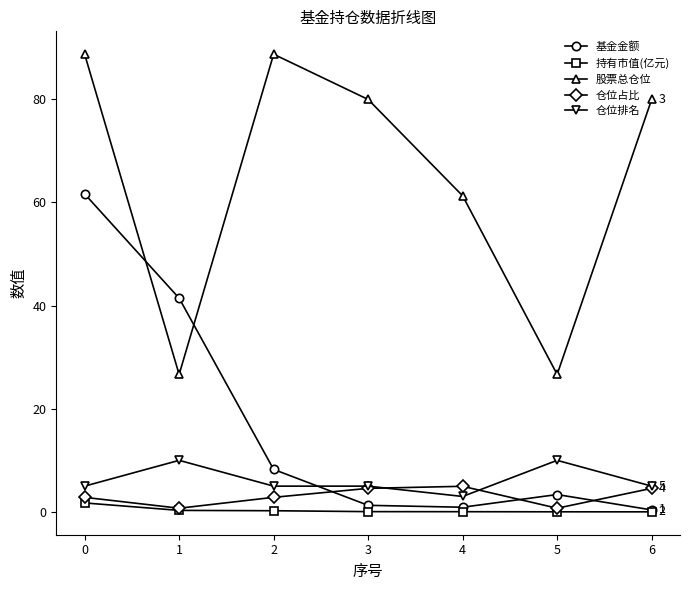

Is the value of 基金金额 at 3 greater than the value of 持有市值(亿元) at 1?

Yes